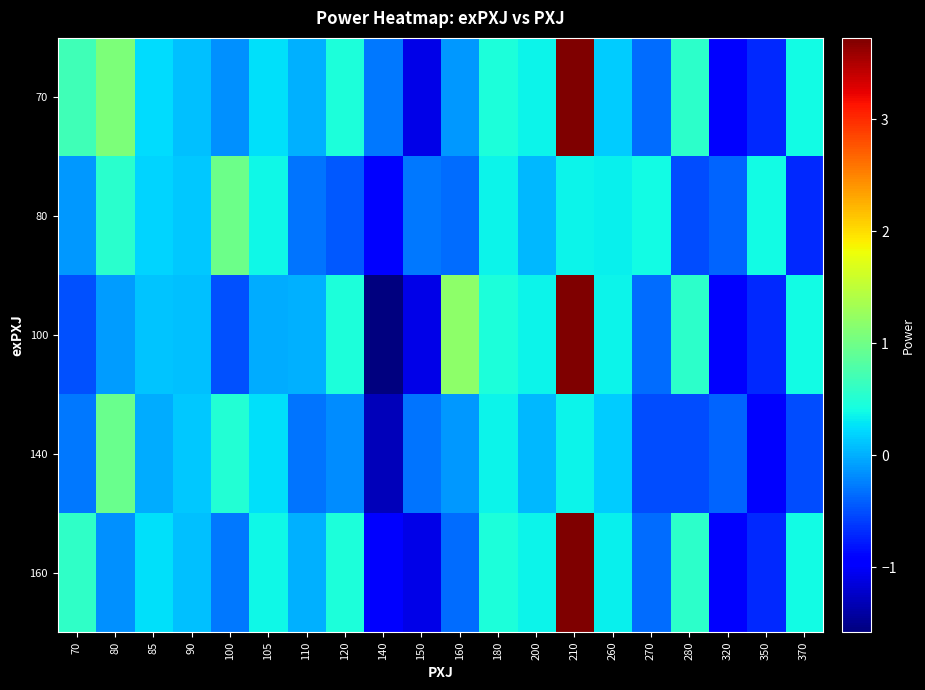

Reading left to right, list all the values displayed in this chart.

70: 70=0.7	80=1.1	85=0.2	90=0.1	100=-0.2	105=0.3	110=0.0	120=0.5	140=-0.3	150=-1.1	160=-0.1	180=0.5	200=0.3	210=3.7	260=0.1	270=-0.4	280=0.6	320=-0.9	350=-0.7	370=0.4
80: 70=-0.1	80=0.5	85=0.2	90=0.1	100=1.0	105=0.4	110=-0.3	120=-0.4	140=-1.0	150=-0.3	160=-0.3	180=0.3	200=0.0	210=0.3	260=0.3	270=0.4	280=-0.5	320=-0.4	350=0.4	370=-0.7
100: 70=-0.5	80=-0.1	85=0.1	90=0.1	100=-0.5	105=-0.0	110=0.0	120=0.5	140=-1.6	150=-1.1	160=1.2	180=0.5	200=0.3	210=3.7	260=0.4	270=-0.4	280=0.6	320=-0.9	350=-0.7	370=0.4
140: 70=-0.3	80=1.0	85=-0.0	90=0.1	100=0.5	105=0.3	110=-0.3	120=-0.2	140=-1.3	150=-0.3	160=-0.1	180=0.3	200=0.0	210=0.3	260=0.1	270=-0.5	280=-0.5	320=-0.4	350=-0.9	370=-0.5
160: 70=0.6	80=-0.2	85=0.3	90=0.1	100=-0.3	105=0.4	110=0.0	120=0.5	140=-1.0	150=-1.1	160=-0.3	180=0.5	200=0.3	210=3.7	260=0.3	270=-0.4	280=0.6	320=-0.9	350=-0.7	370=0.4